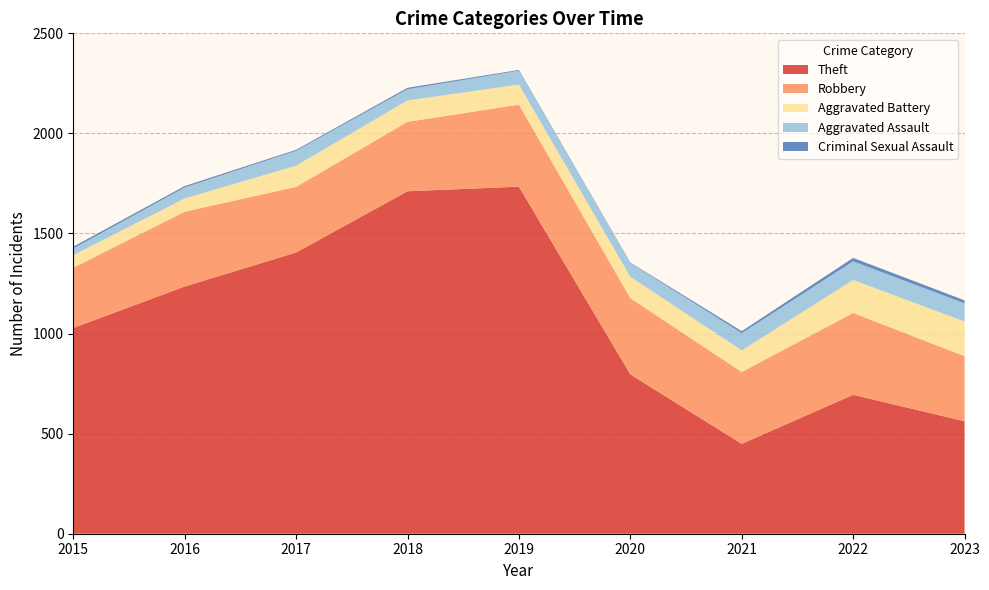

Reading left to right, extract all data points from this chart.

Theft: 2015=1028	2016=1235	2017=1405	2018=1711	2019=1734	2020=796	2021=449	2022=694	2023=562
Robbery: 2015=301	2016=374	2017=328	2018=347	2019=410	2020=381	2021=359	2022=409	2023=325
Aggravated Battery: 2015=63	2016=66	2017=106	2018=107	2019=100	2020=107	2021=108	2022=165	2023=173
Aggravated Assault: 2015=33	2016=55	2017=74	2018=56	2019=69	2020=69	2021=86	2022=93	2023=91
Criminal Sexual Assault: 2015=9	2016=7	2017=5	2018=7	2019=4	2020=2	2021=10	2022=17	2023=15